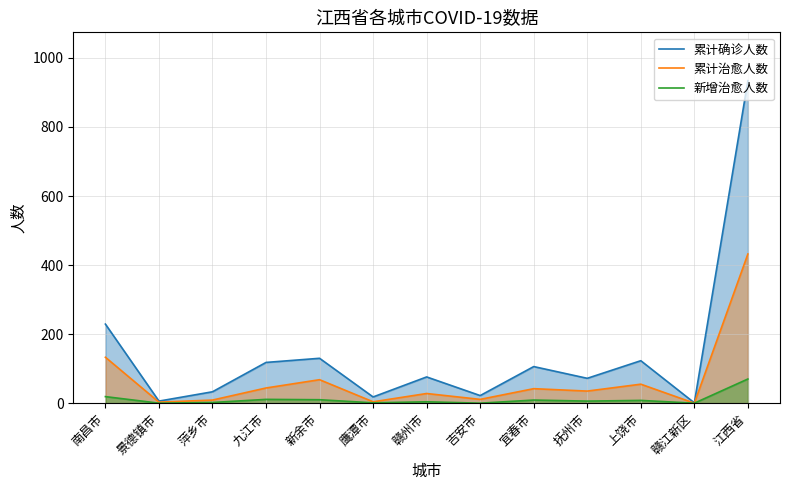

How many series are shown in this chart?

3